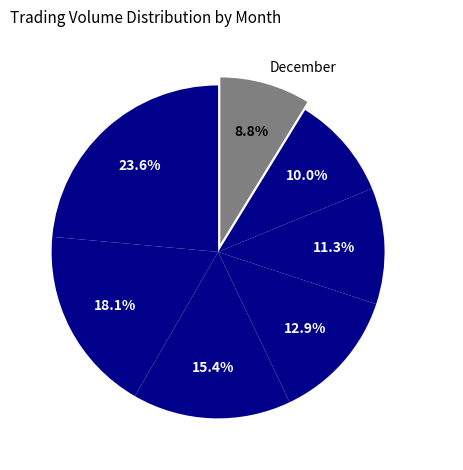

What is the smallest slice in the pie chart?

December